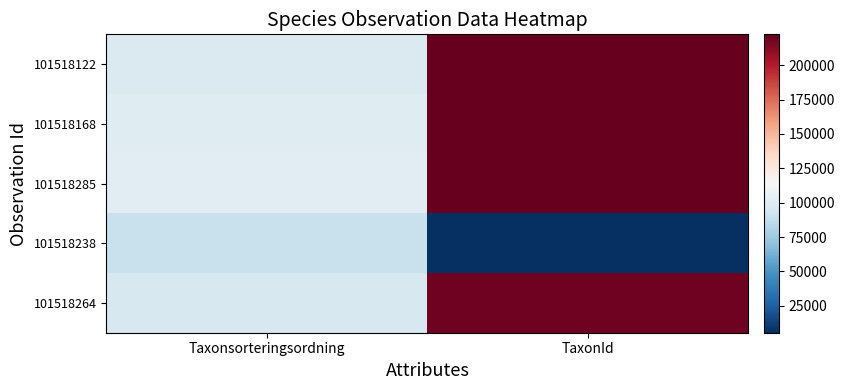

At how many categories does at least one series exceed 145041?

1